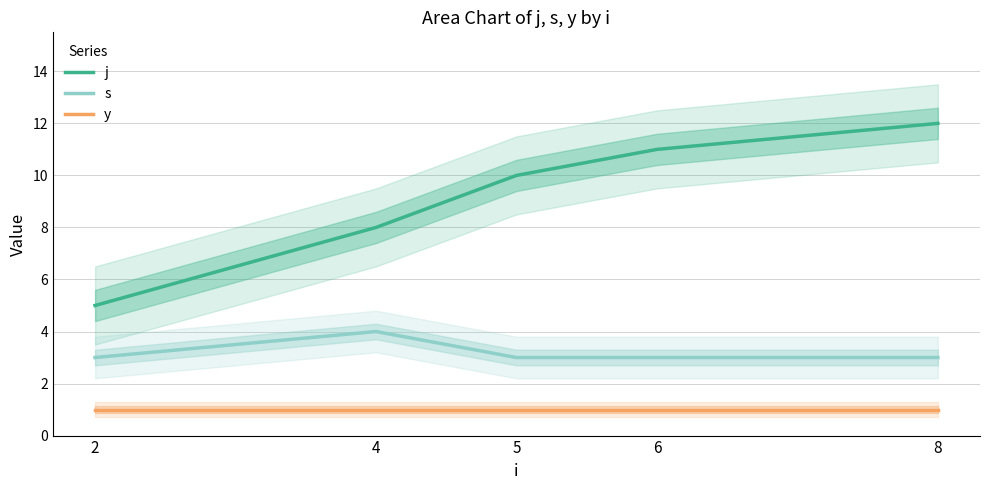

True or false: y and s intersect in this chart.

False